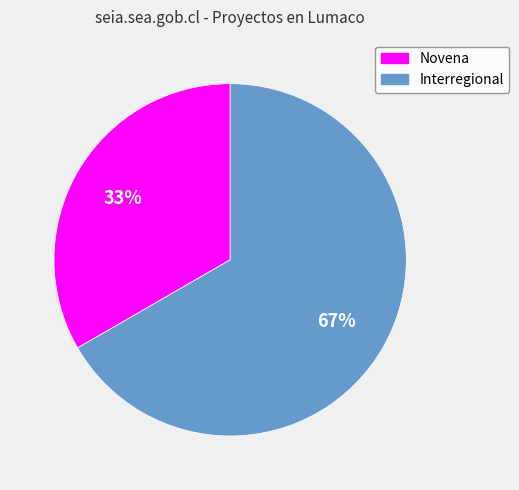

What percentage is the Interregional slice, to the nearest percent?

67%